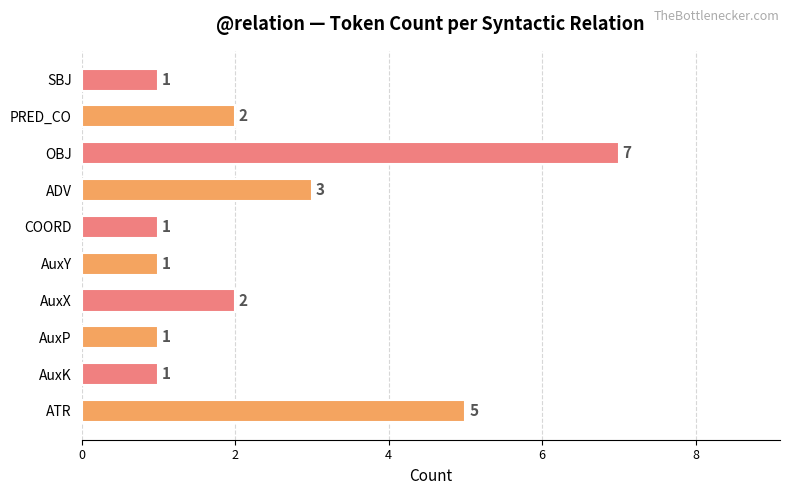

How many data points are less than 2?

5